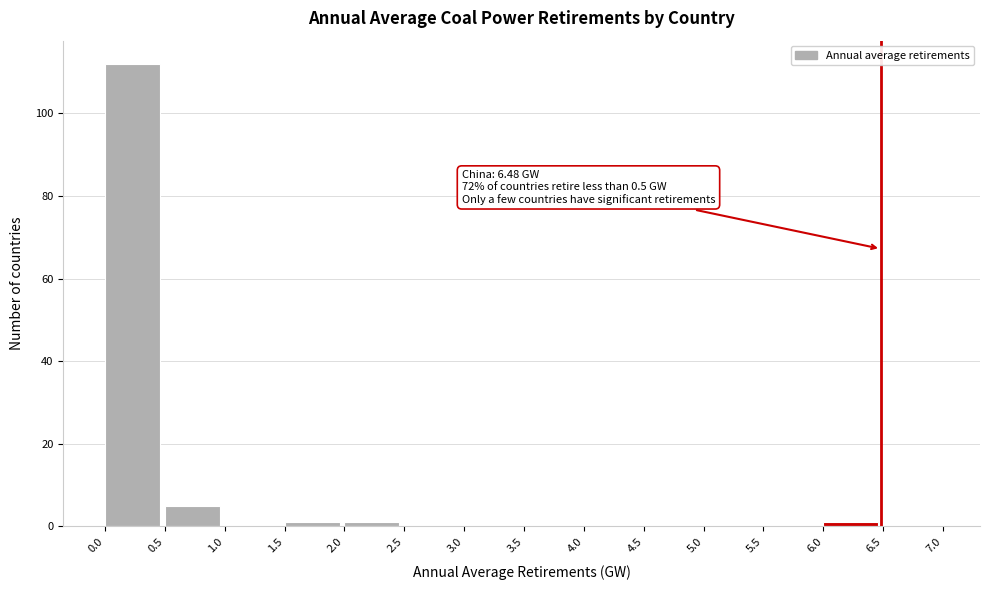

Which range on the x-axis has the tallest bar?

0.0 to 0.5